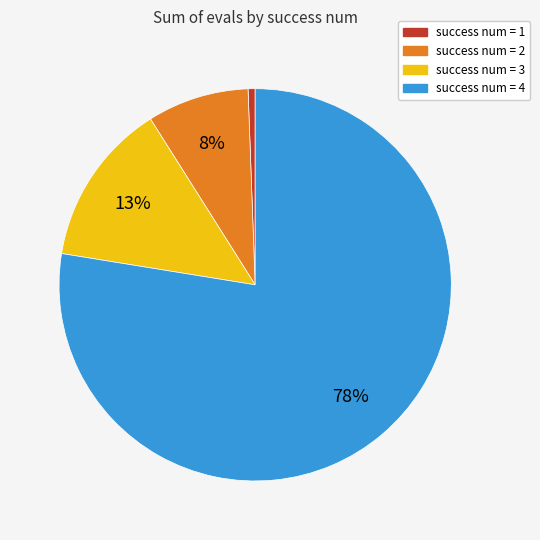

How many slices are in this pie chart?

4